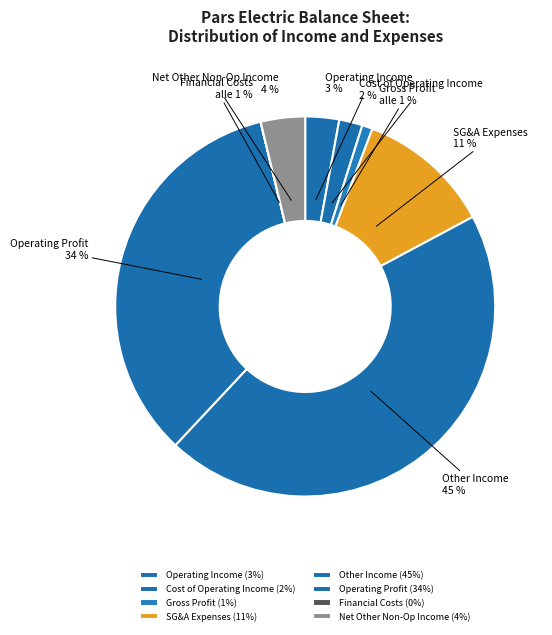

To the nearest percent, what portion does other_income represent?

45%